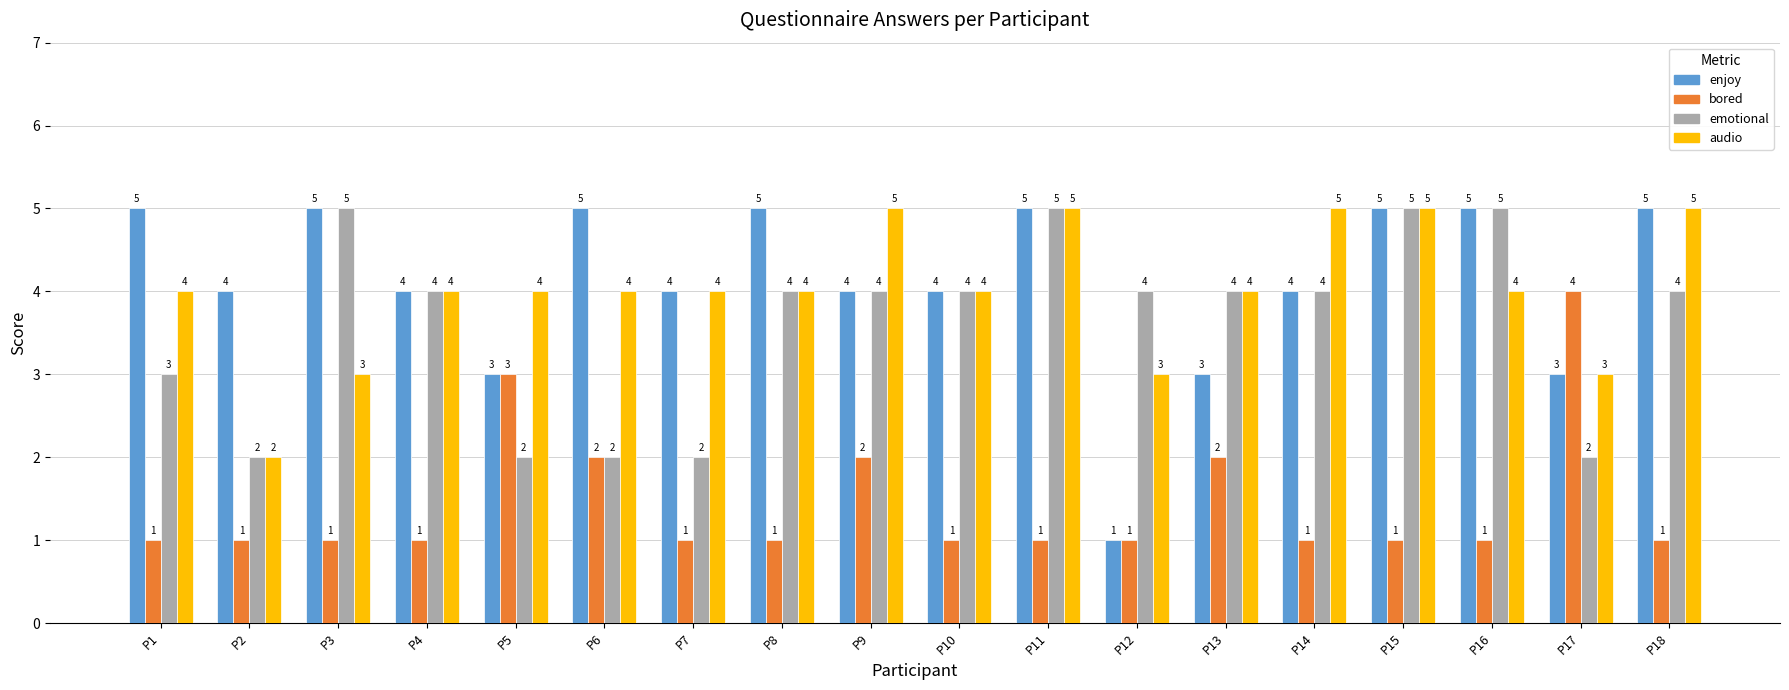

Are the bars grouped side by side (vs. stacked)?

Yes